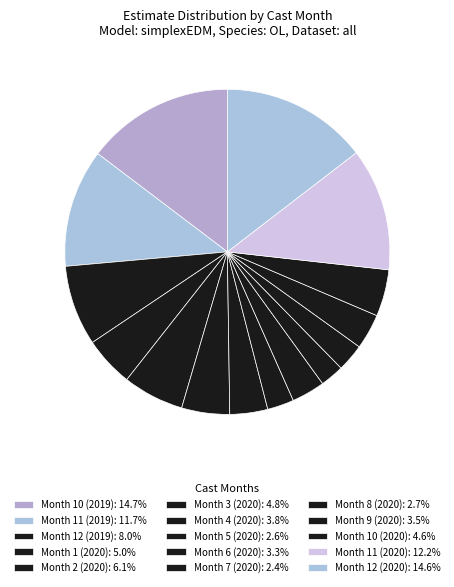

Count the number of slices in the pie.

15